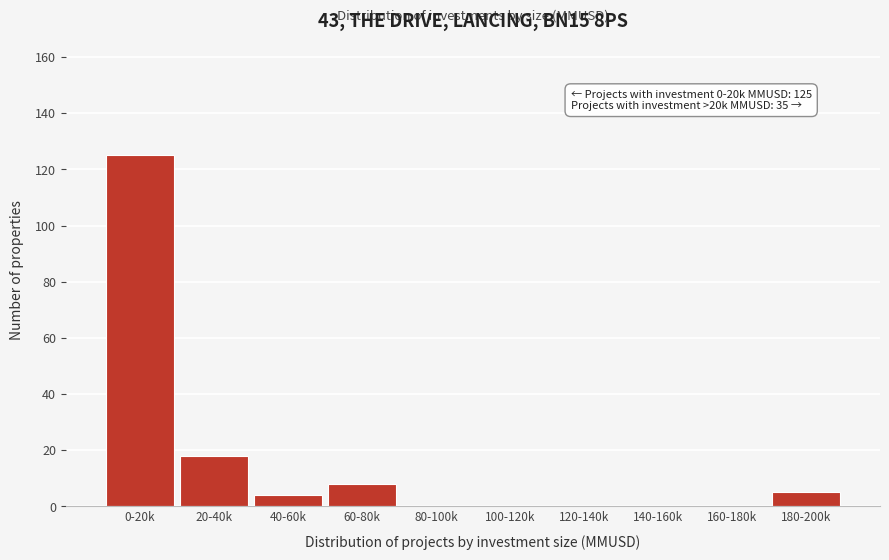

Reading left to right, extract all data points from this chart.

0-20k=125	20-40k=18	40-60k=4	60-80k=8	80-100k=0	100-120k=0	120-140k=0	140-160k=0	160-180k=0	180-200k=5